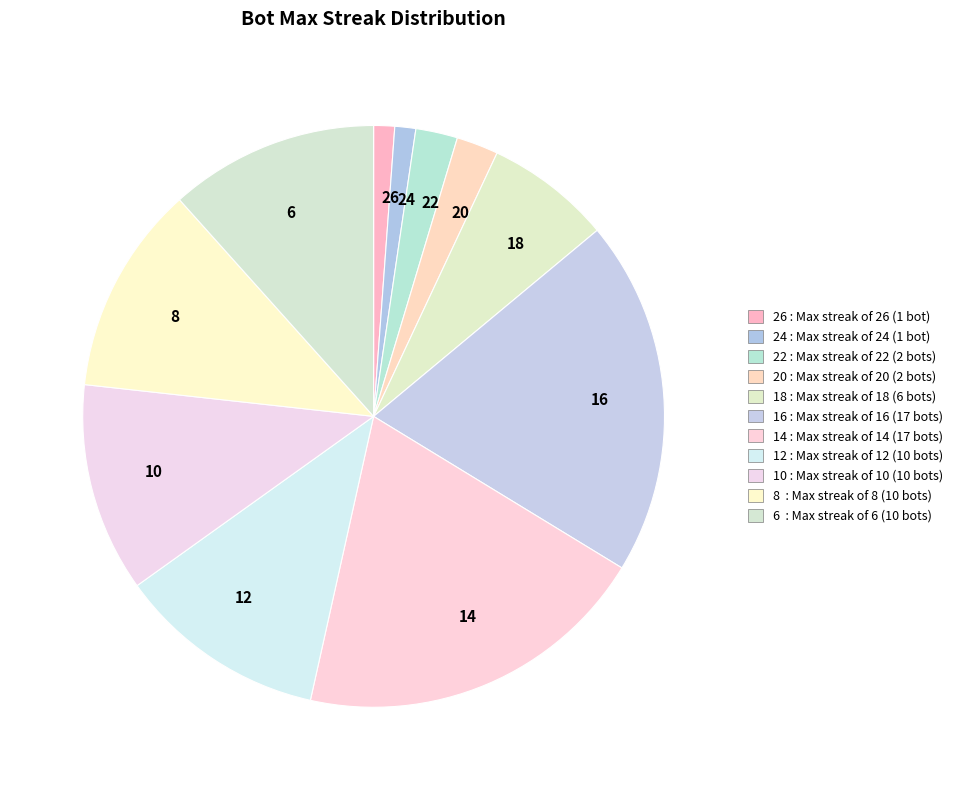

How many slices are in this pie chart?

11